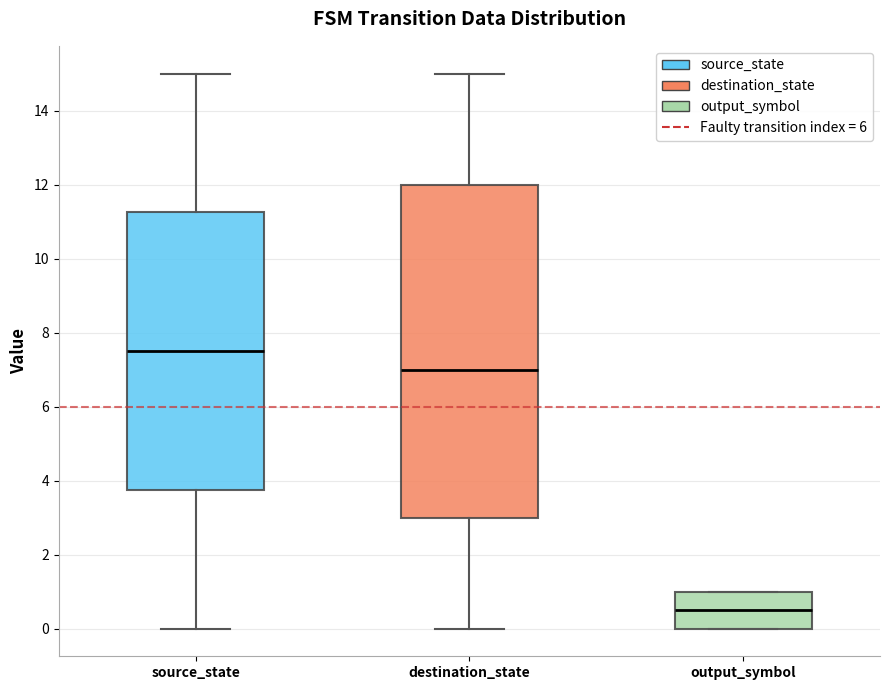

Where is the upper edge of the box for output_symbol on the y-axis? The values are not printed on the chart, so give them approximately, as read against the axis.

1.0